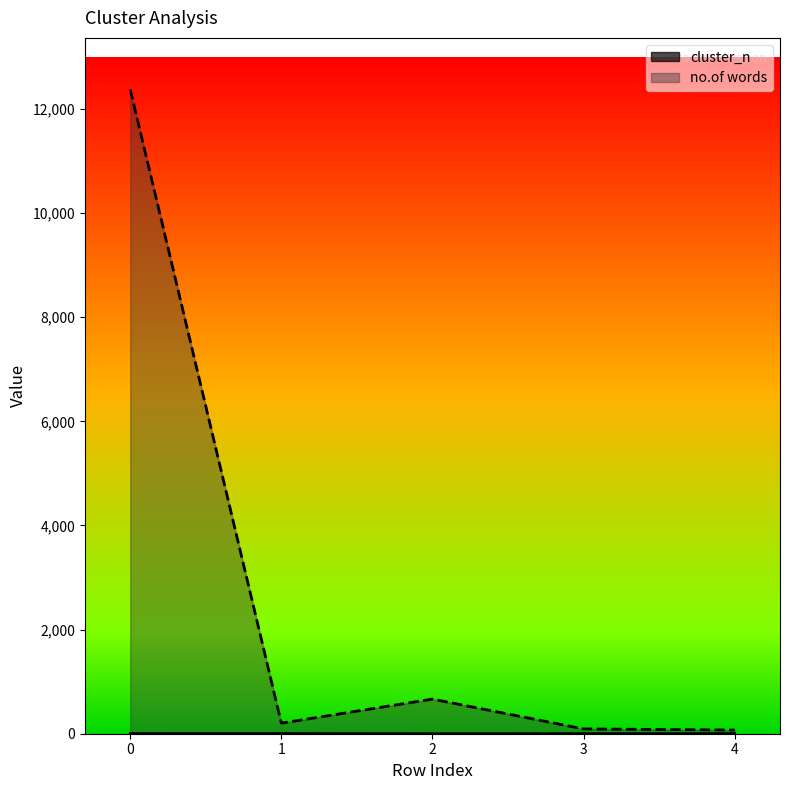

In cluster_n, how many points are lower than both neighbors (excluding endpoints)?

1